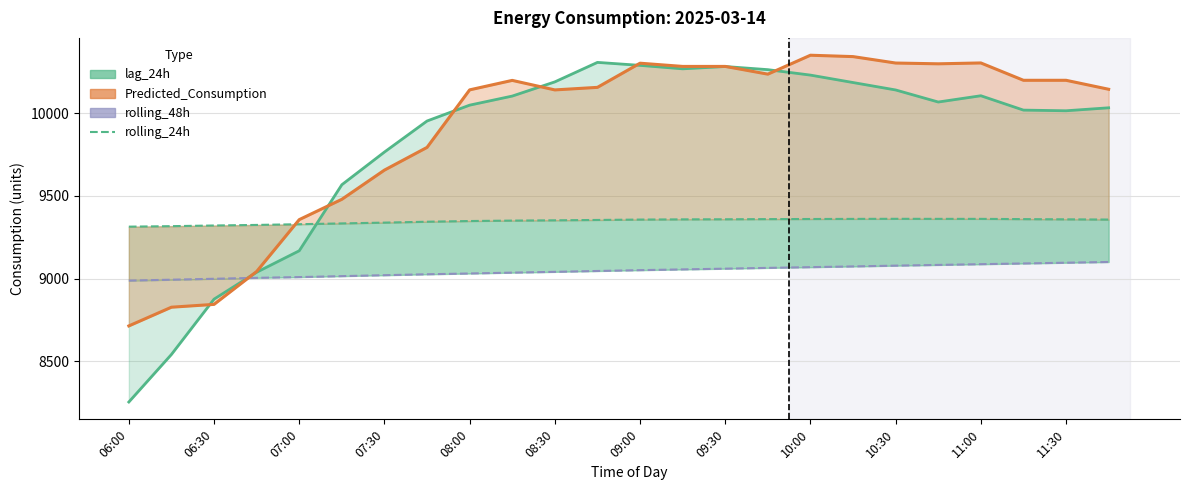

At how many categories does at least one series exceed 10040?

16